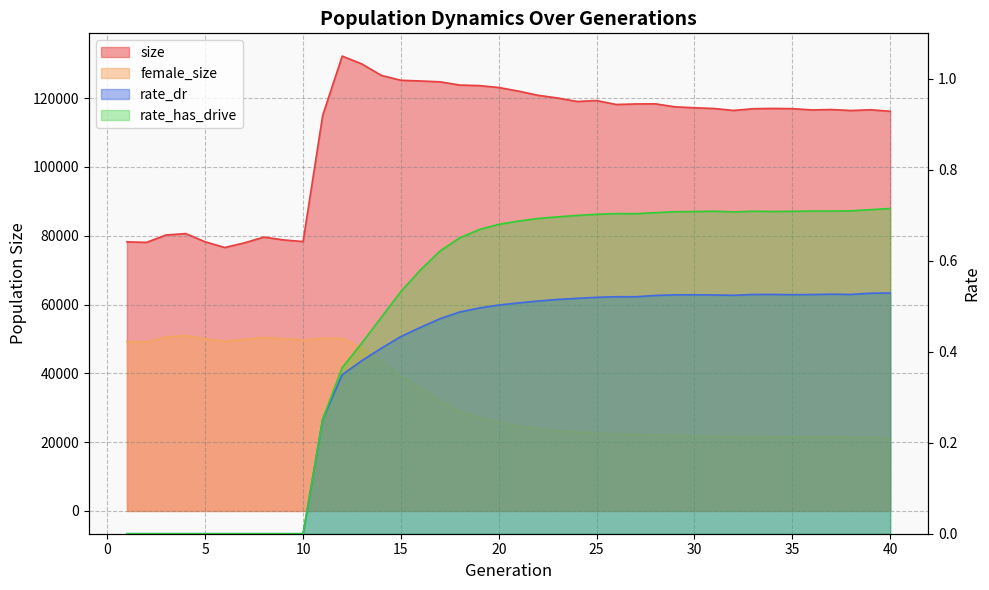

Count the number of data series in this chart.

4